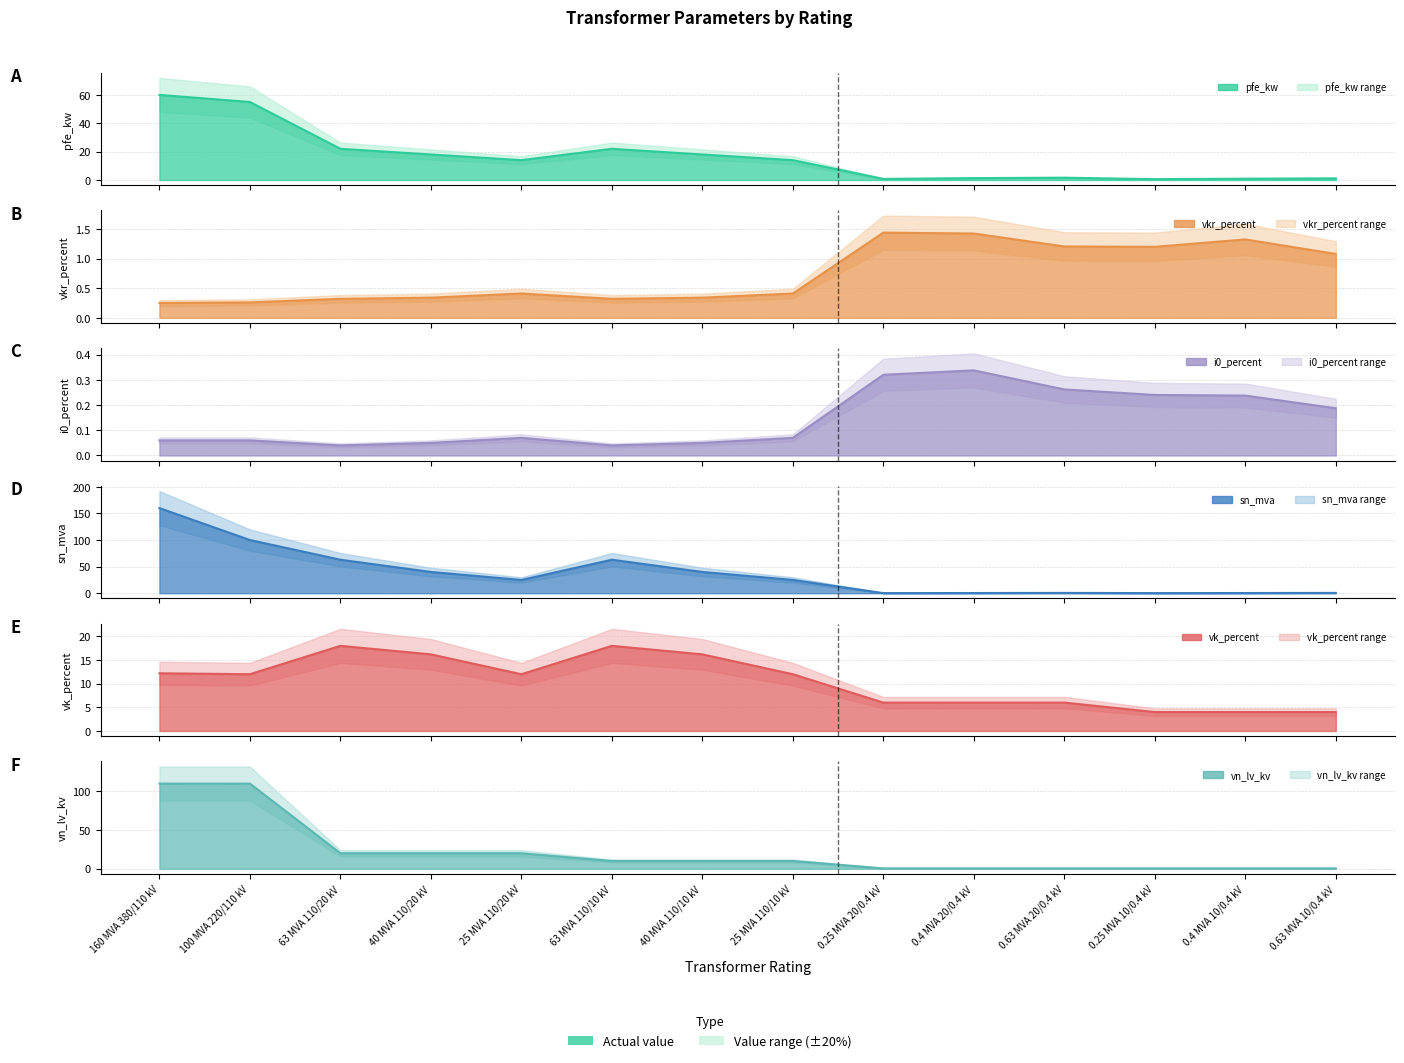

How many interior local peaks does the sn_mva series have?

2